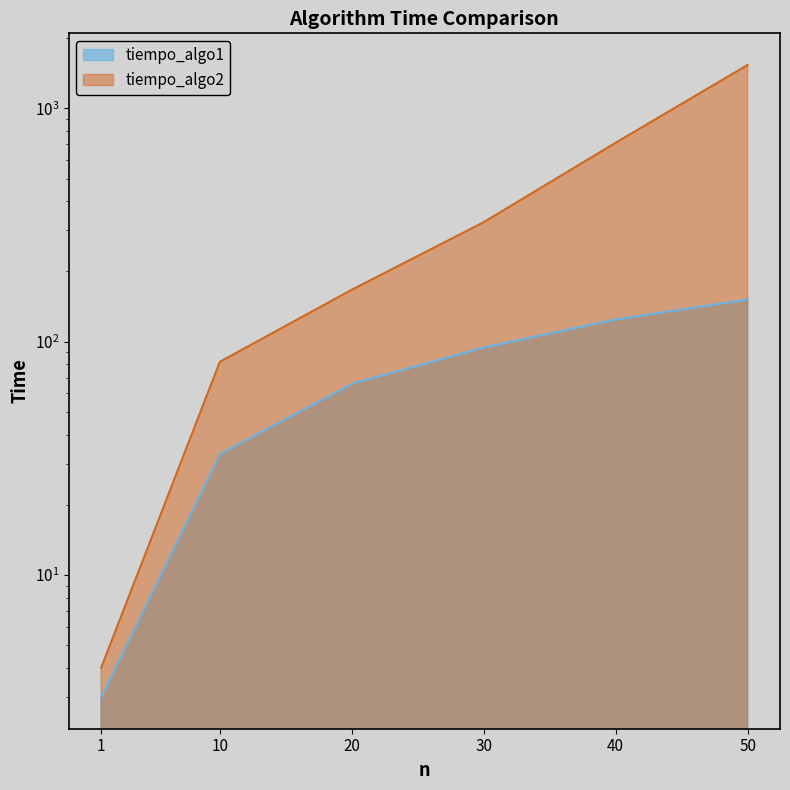

What is the difference between the tiempo_algo2 values at 50 and 40?

822.1